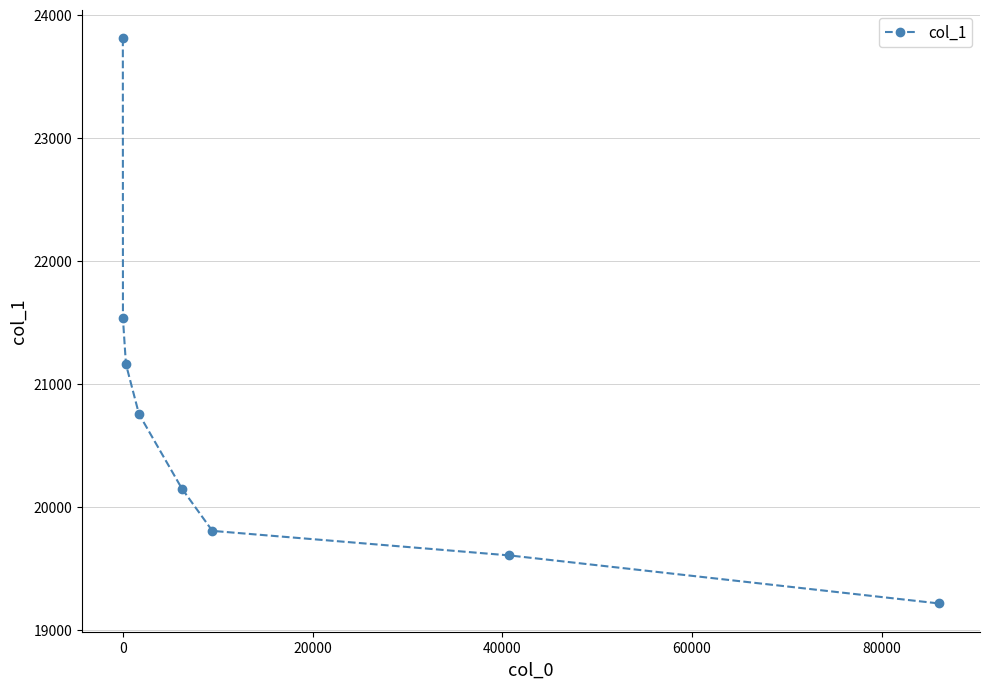

Reading left to right, list all the values displayed in this chart.

23810.4	21533.0	21161.0	20755.8	20149.5	19805.3	19605.8	19214.8